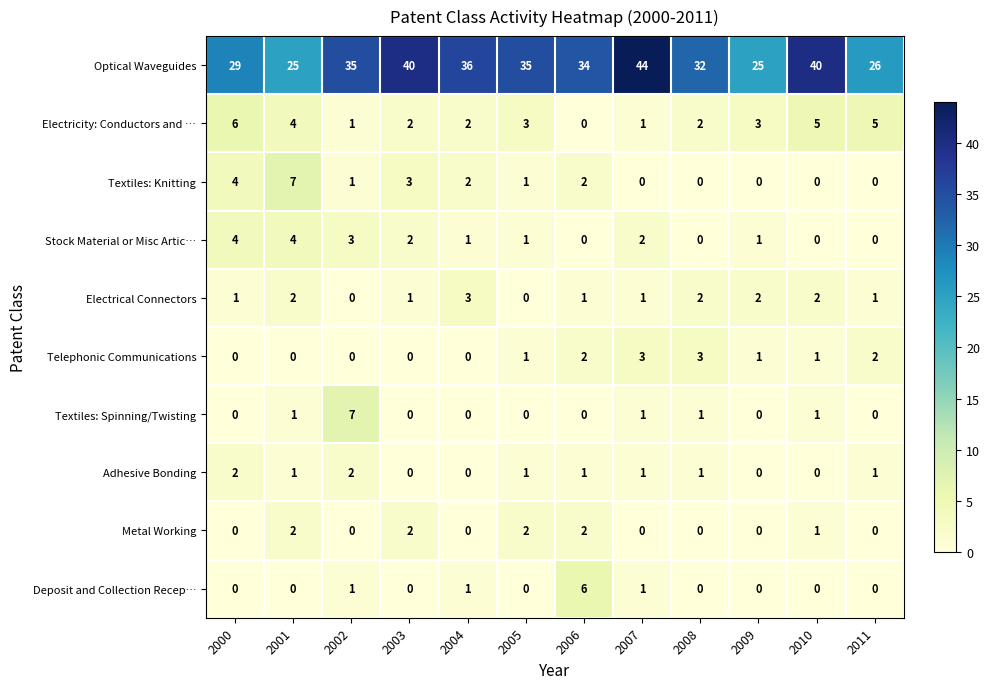

What is the maximum value for Electrical Connectors?

3